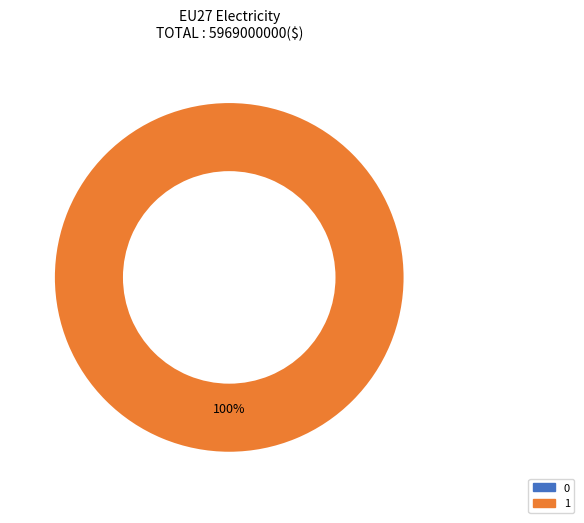

To the nearest percent, what is the combined percentage of 0 and 1?

100%